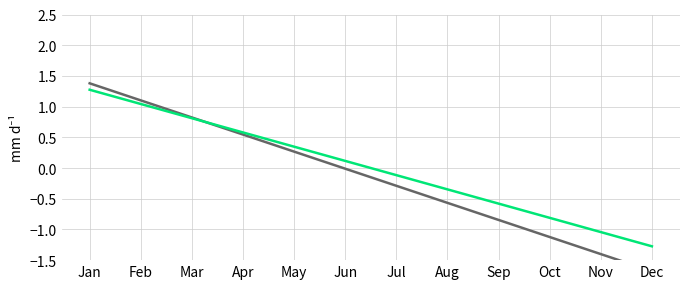

True or false: series_2 has more than 1 points higher than both neighbors.

False